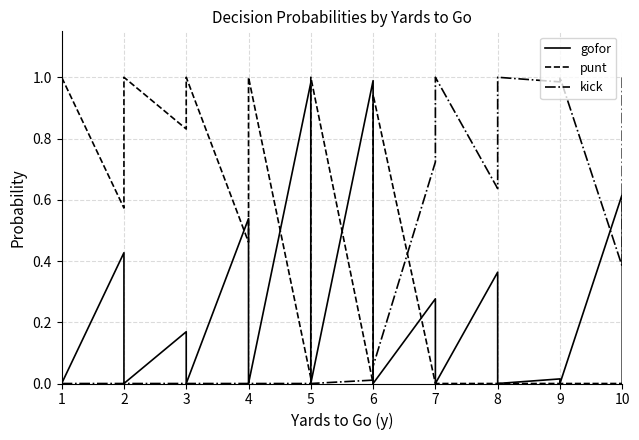

List the series in order of their peak value, highest first.

punt, kick, gofor